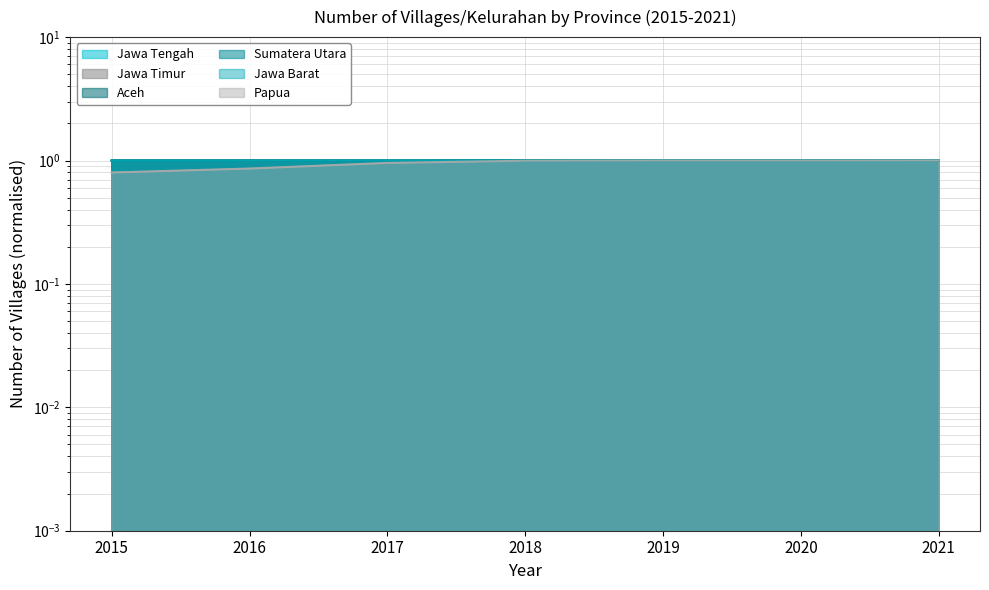

Between 2019 and 2016, which is larger?

2019